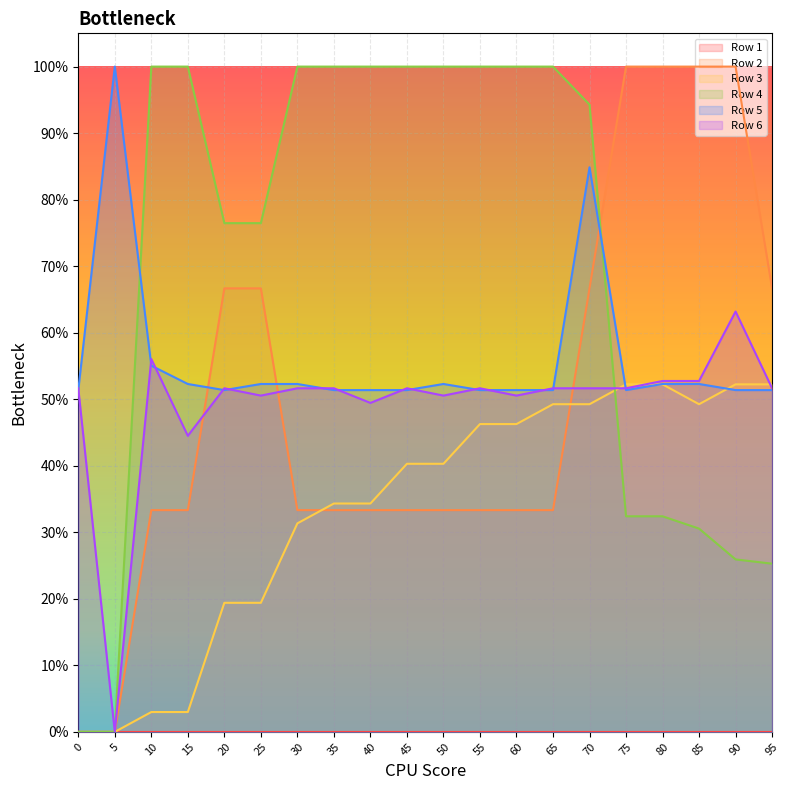

True or false: Row 5 has more than 0 interior local peaks.

True